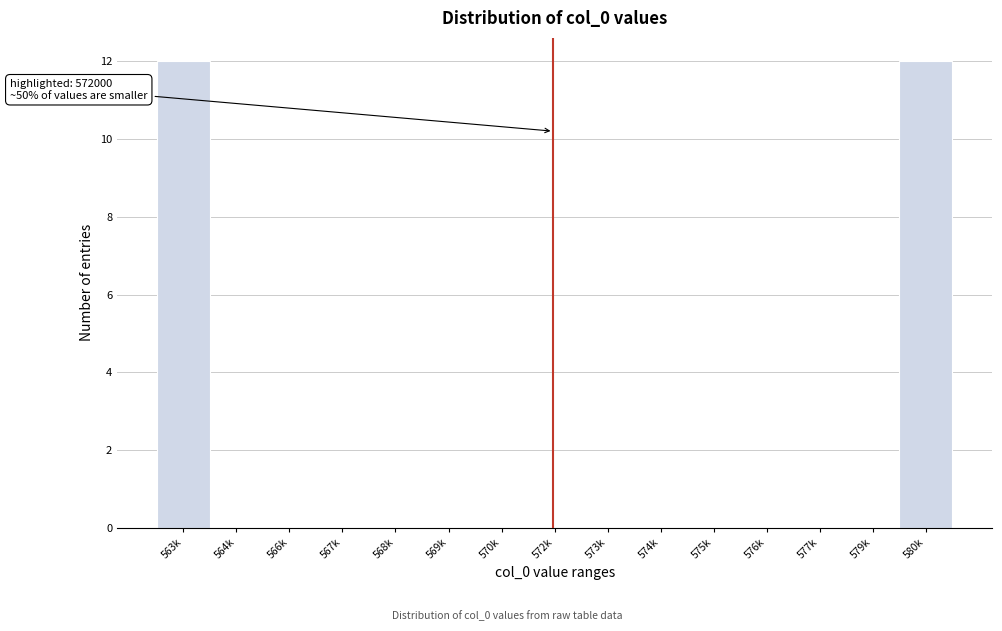

Reading right to left, what are all the values shown in this chart?

580k=12	579k=0	577k=0	576k=0	575k=0	574k=0	573k=0	572k=0	570k=0	569k=0	568k=0	567k=0	566k=0	564k=0	563k=12